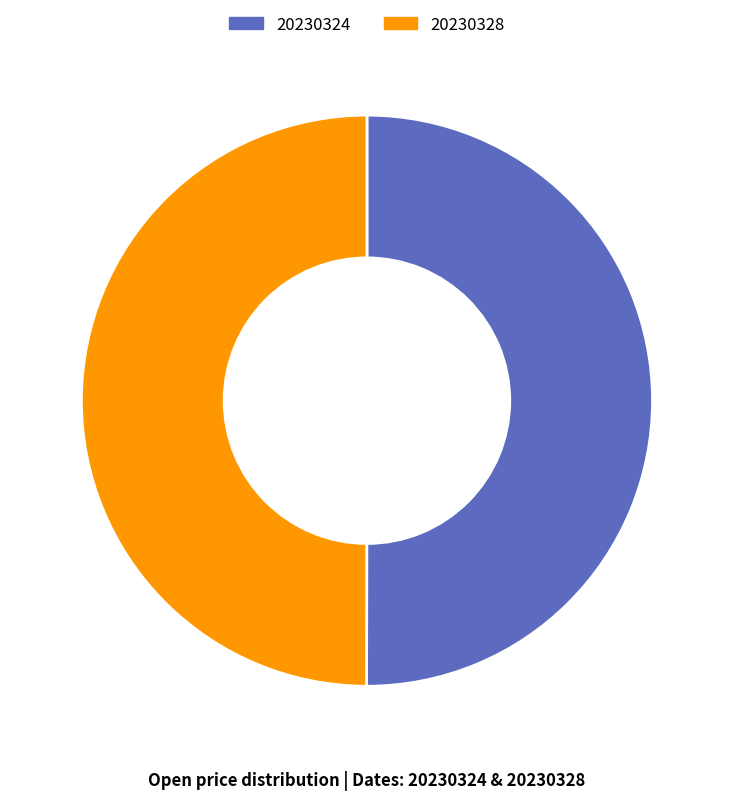

Is the sum of 20230328 and 20230324 greater than half?

Yes